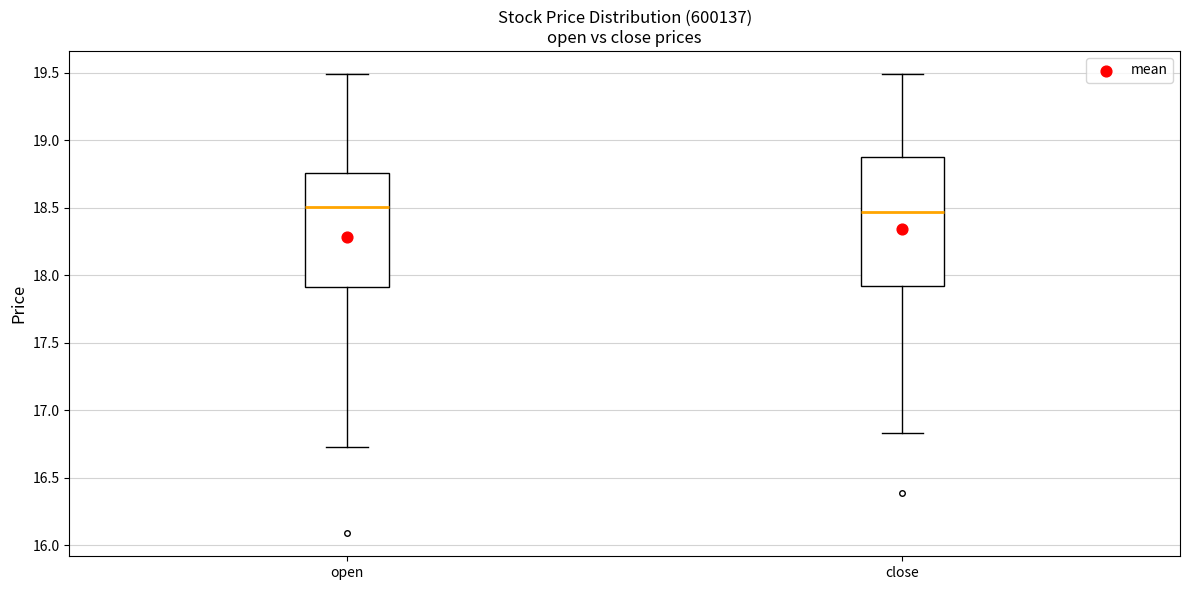

Reading left to right, transcribe this box plot: for each box, give where its median line is, the range the box spans, and where its two whiskers end, as read against the y-axis. The values are not printed on the chart, so give them approximately, as read against the axis.

open: median 18.50, box 17.90 to 18.75, whiskers 16.75 to 19.50
close: median 18.45, box 17.90 to 18.90, whiskers 16.85 to 19.50